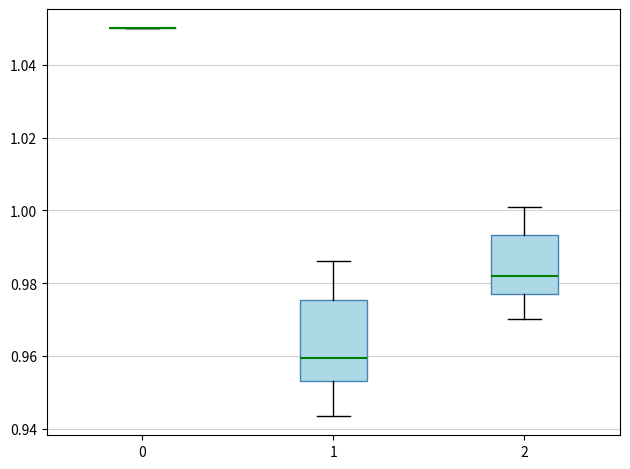

Reading left to right, transcribe this box plot: for each box, give where its median line is, the range the box spans, and where its two whiskers end, as read against the y-axis. The values are not printed on the chart, so give them approximately, as read against the axis.

0: box collapsed to a line at 1.050, whiskers 1.050 to 1.050
1: median 0.960, box 0.954 to 0.976, whiskers 0.944 to 0.986
2: median 0.982, box 0.978 to 0.994, whiskers 0.970 to 1.000